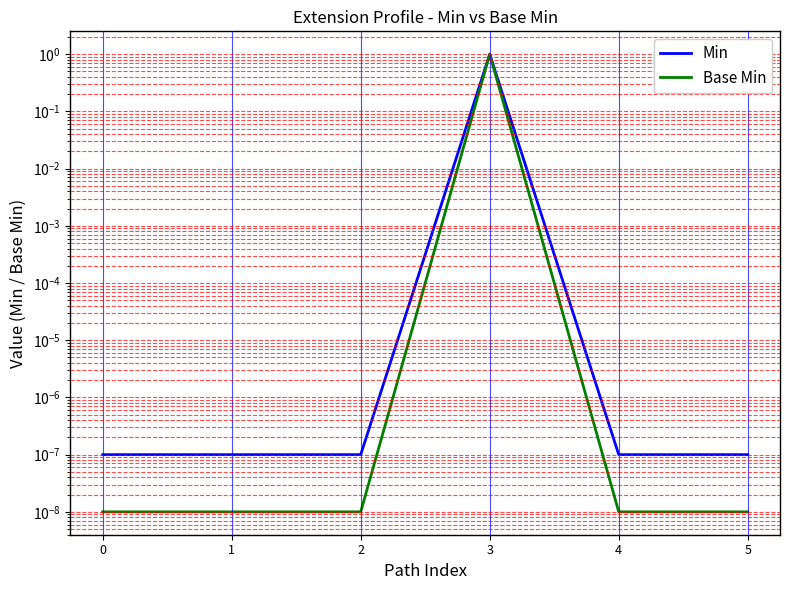

In Base Min, how many points are higher than both neighbors (excluding endpoints)?

1